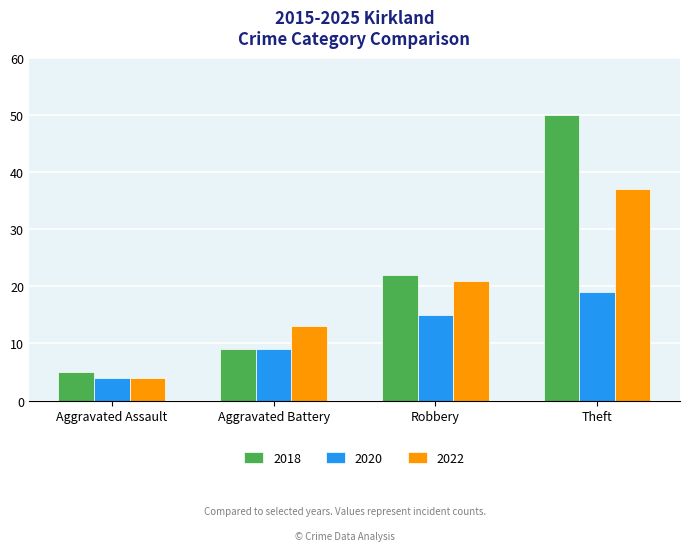

At which label does 2022 reach its peak?

Theft